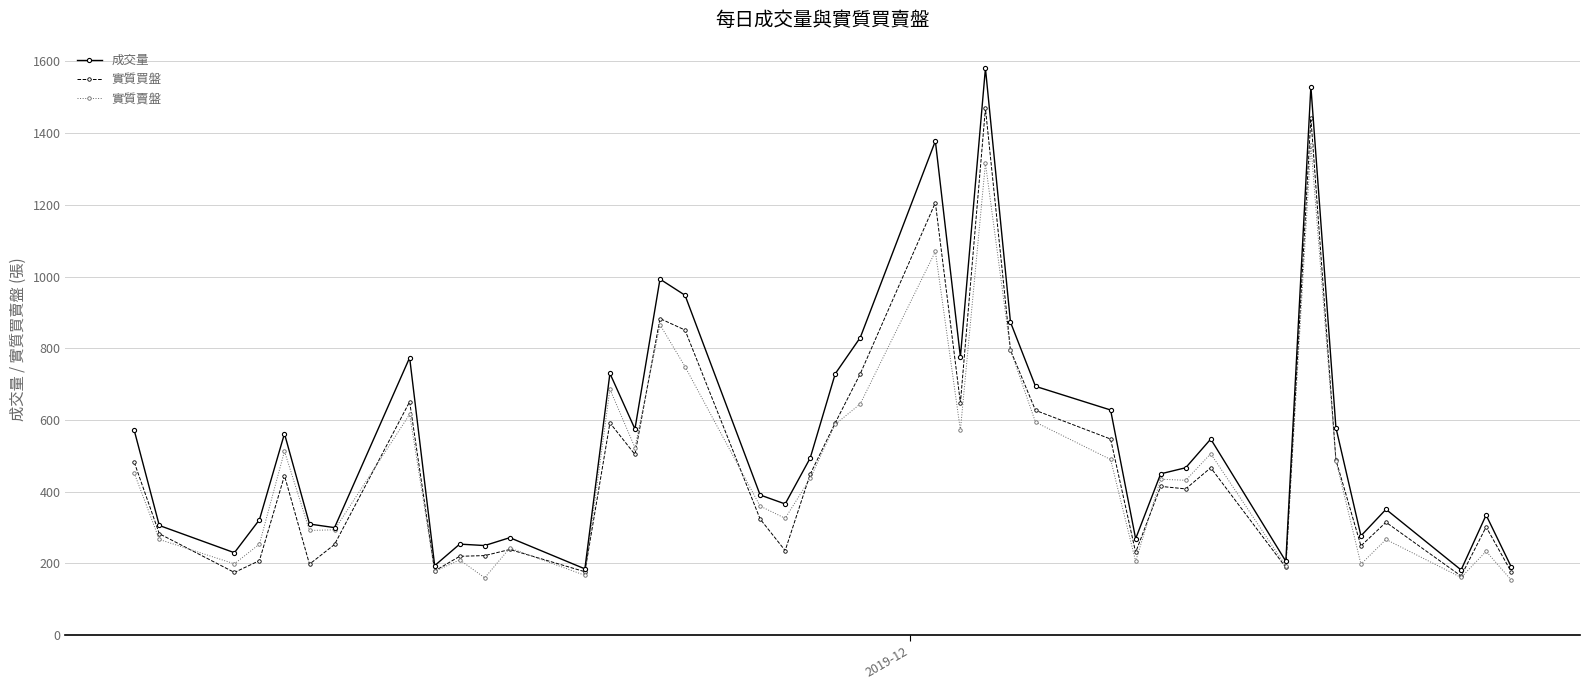

What is the sum of all 實質買盤 values?

19033